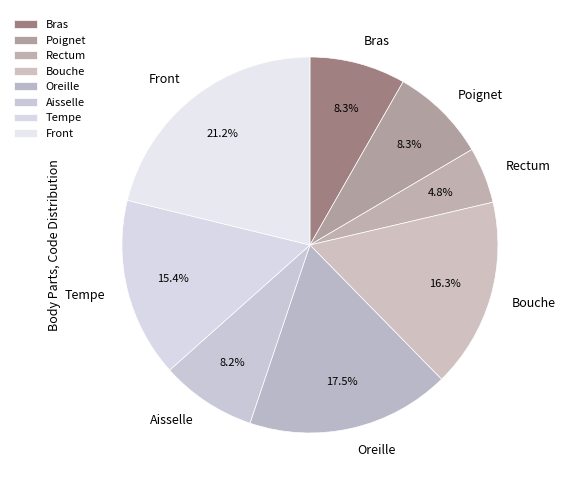

True or false: Bras accounts for 8% of the total.

True